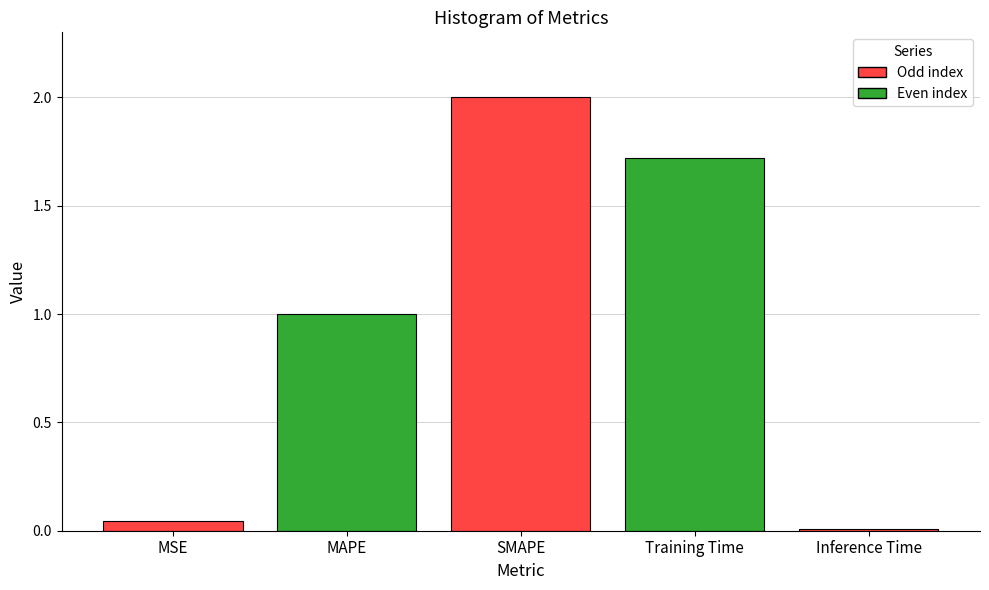

What is the sum of the values at MSE and Training Time?

1.8